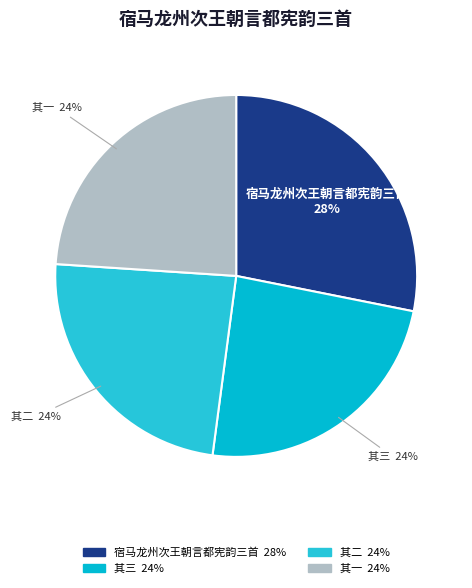

How many segments does this pie chart have?

4